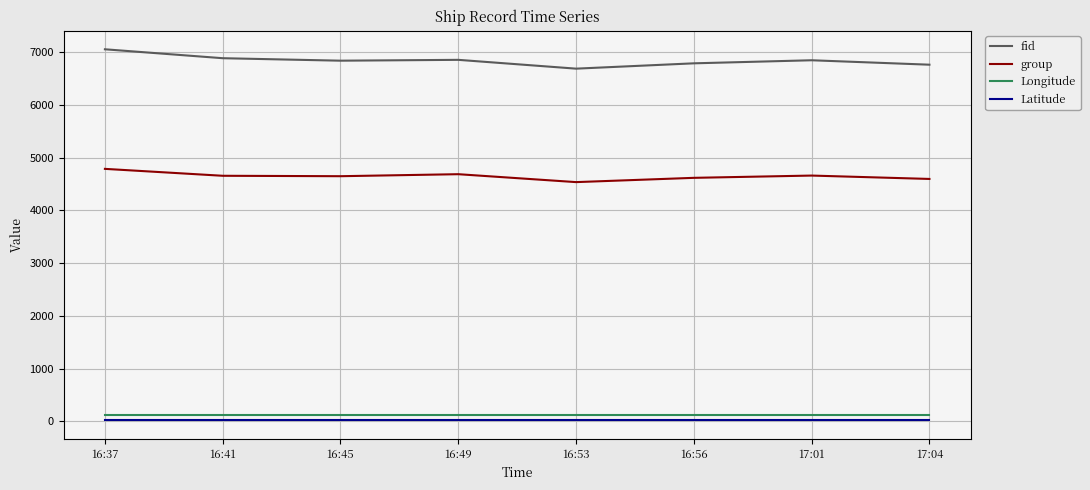

List the series in order of their peak value, lowest first.

Latitude, Longitude, group, fid